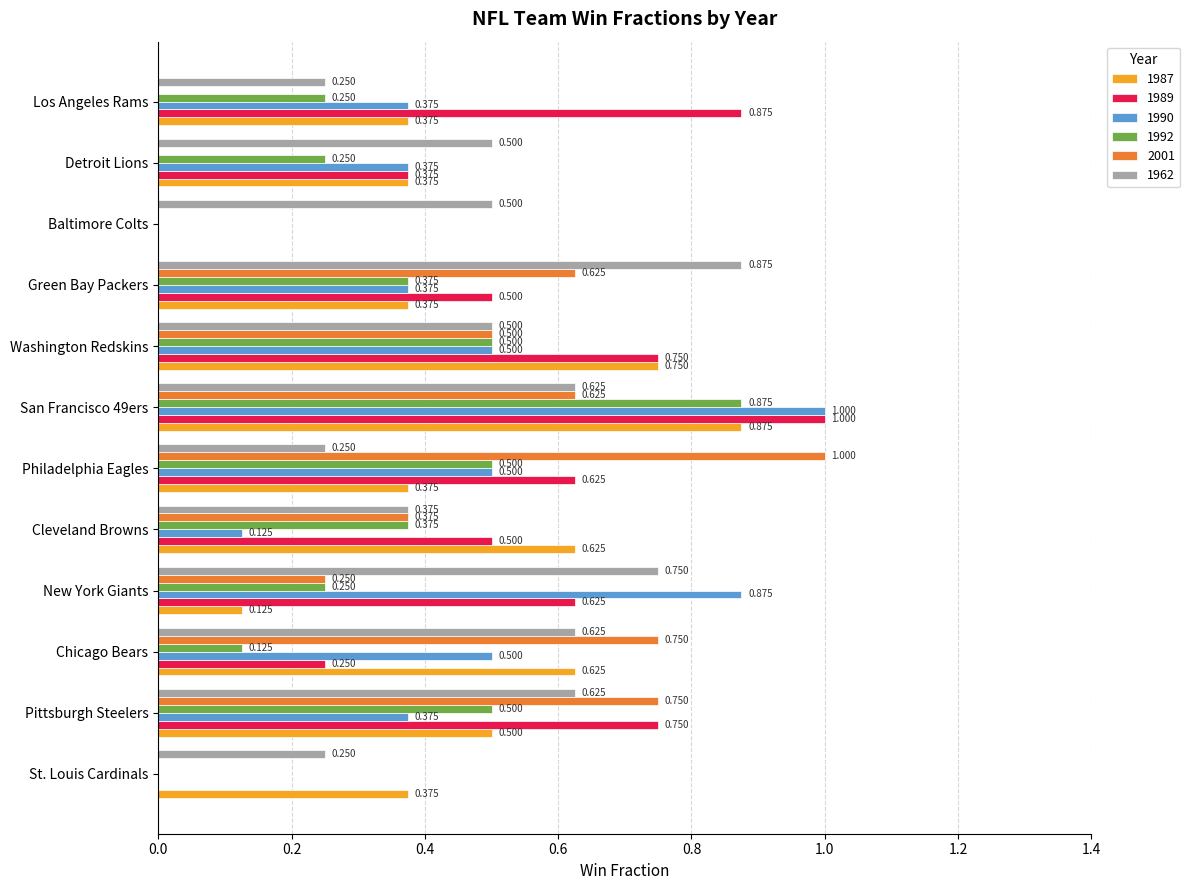

Is the value of 1992 at Pittsburgh Steelers greater than the value of 1962 at Green Bay Packers?

No